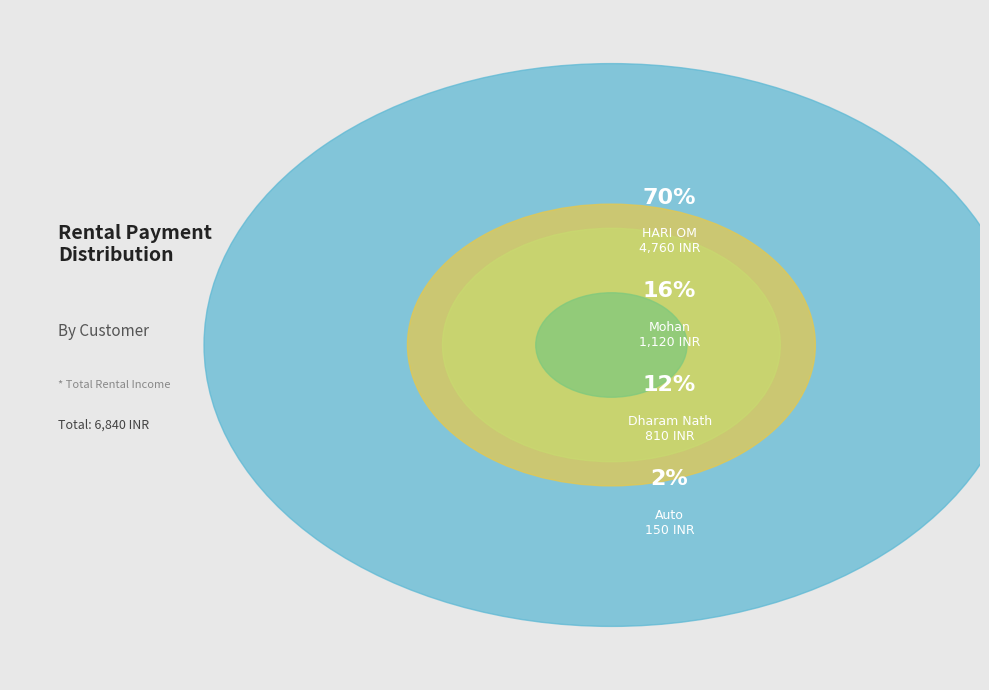

To the nearest percent, what percentage of the pie is HARI OM?

70%